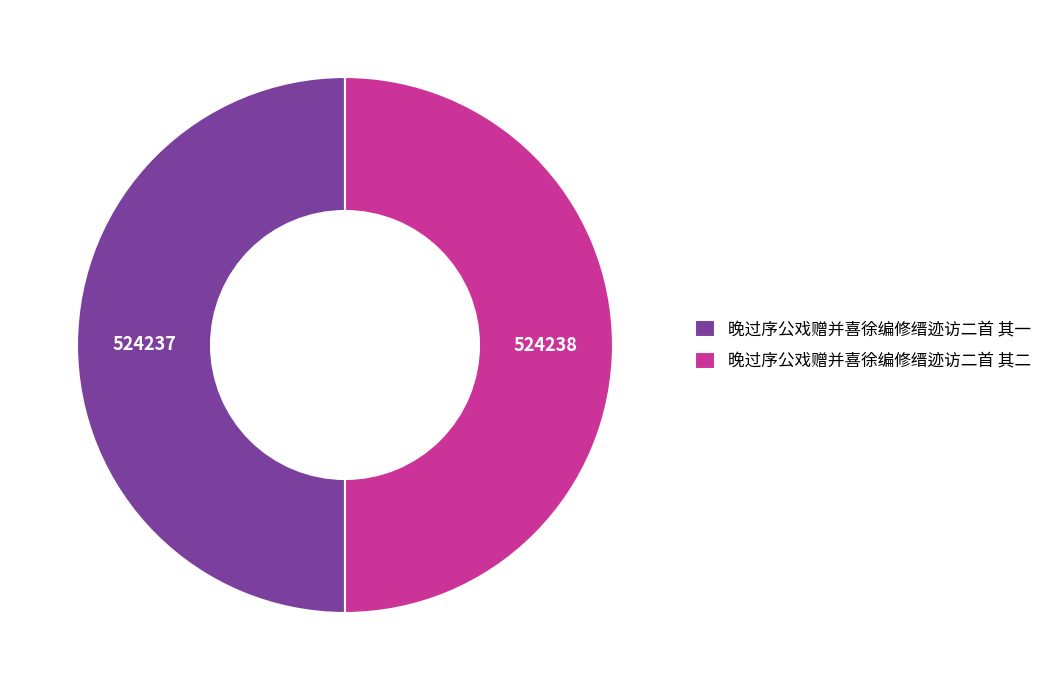

Combined, do 晚过序公戏赠并喜徐编修缙迹访二首 其二 and 晚过序公戏赠并喜徐编修缙迹访二首 其一 account for over 50%?

Yes